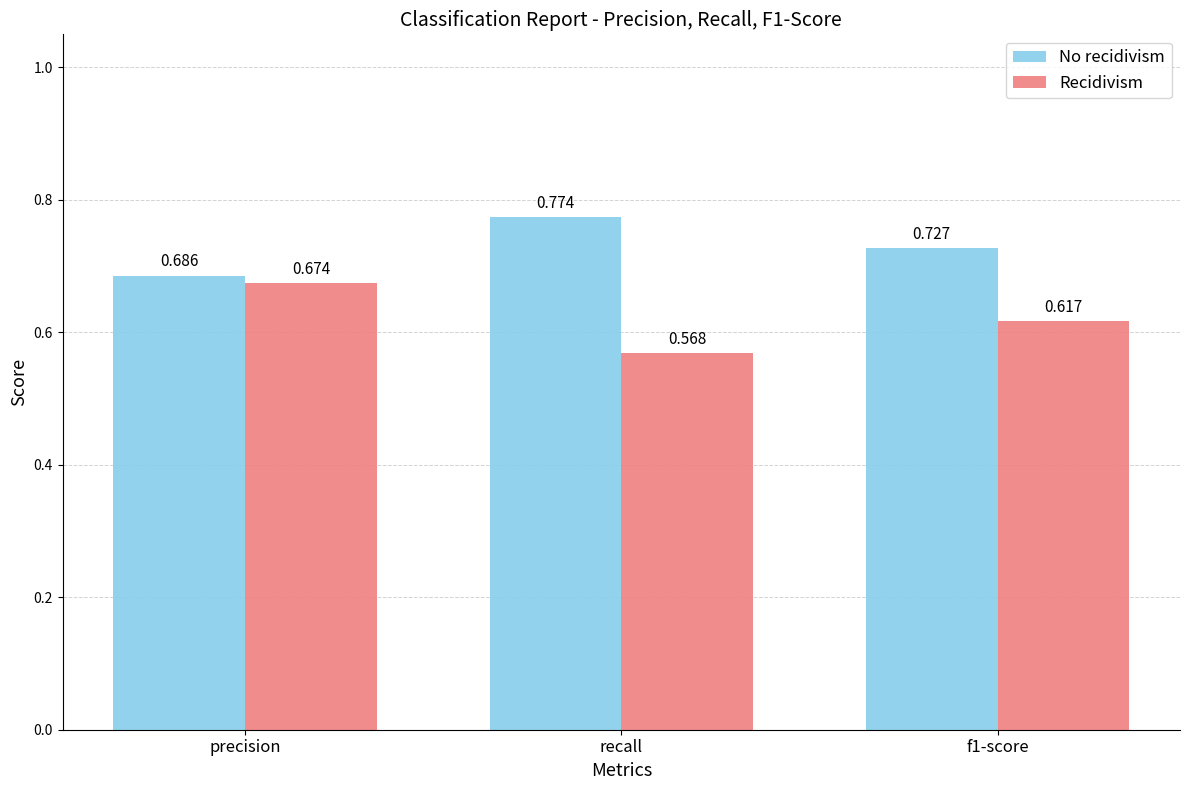

Rank the series by their maximum value, from highest to lowest.

No recidivism, Recidivism